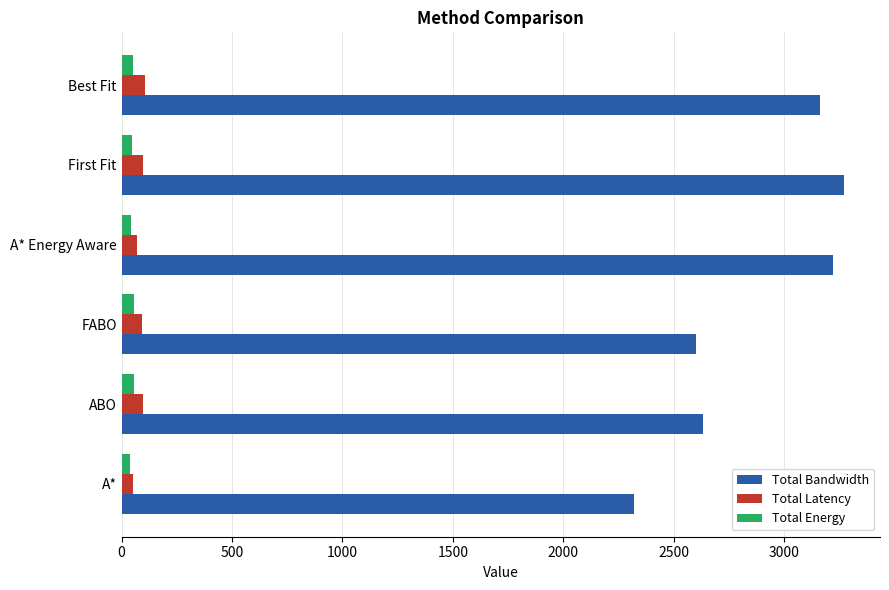

Which series has the largest total across all categories?

Total Bandwidth